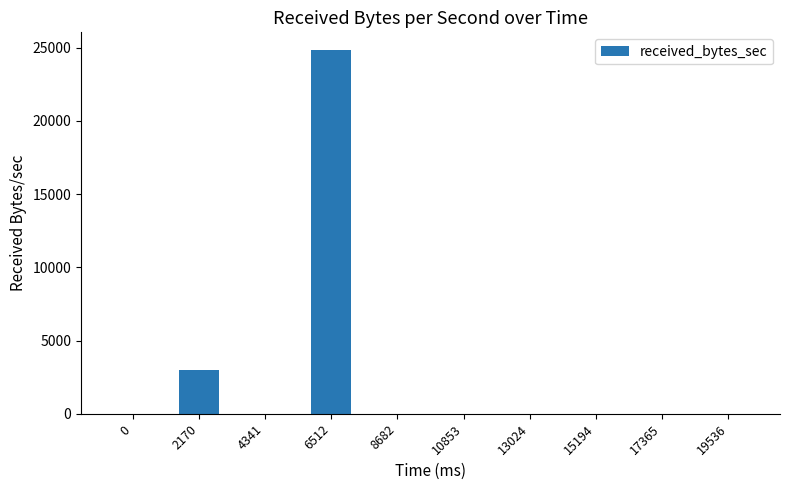

Is it true that the value at 13024 is 12340?

False